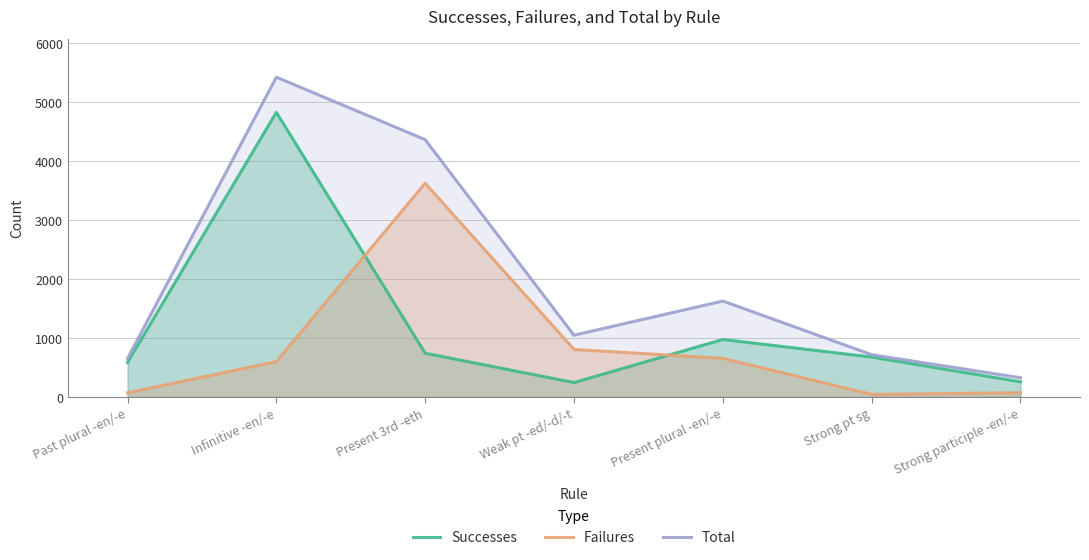

Does the chart display data point markers on the line(s)?

No